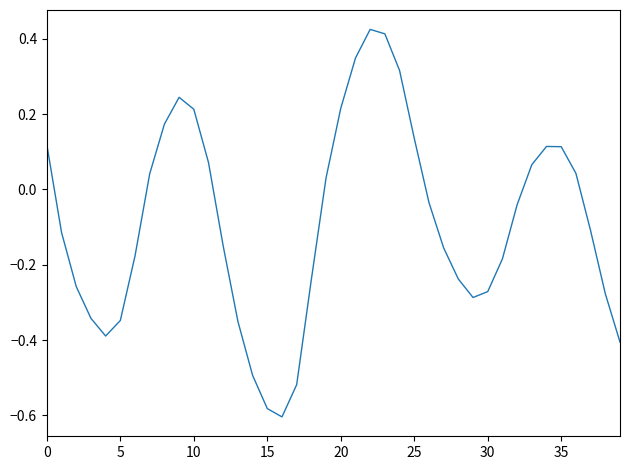

What is the sum of all values?

-3.5